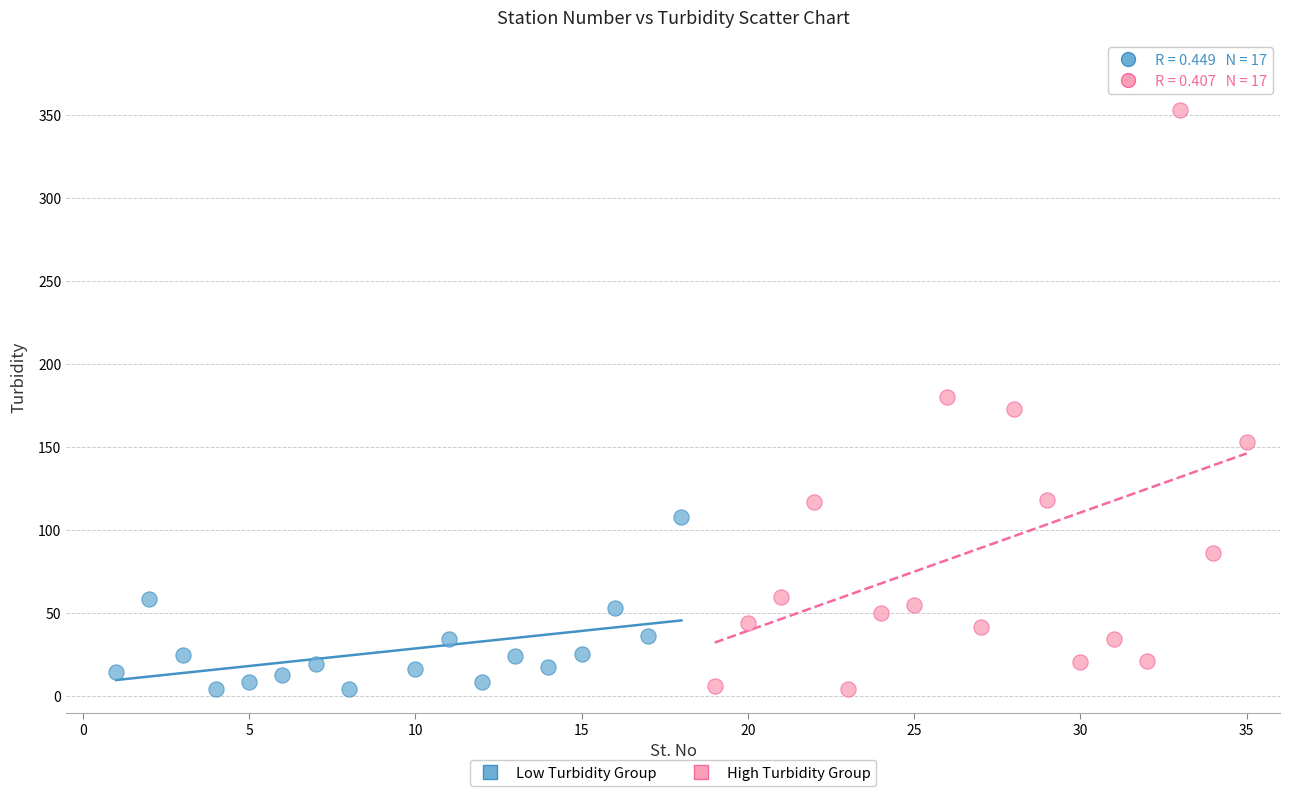

Which series reaches the maximum Y coordinate?

High Turbidity Group